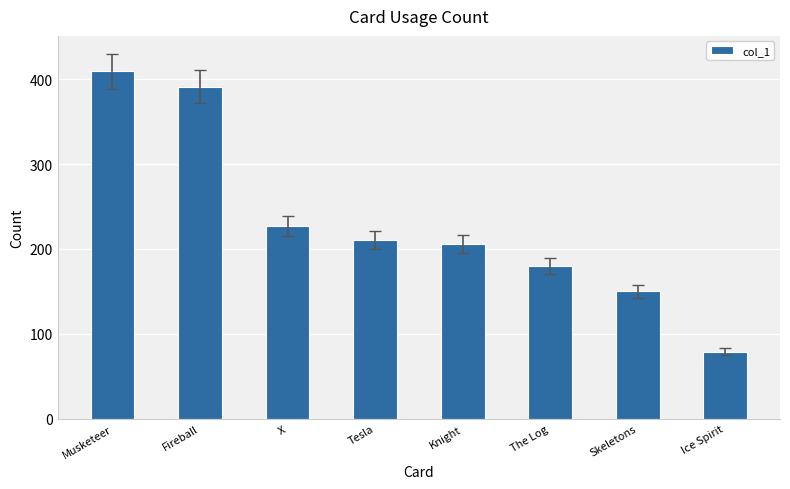

How many bars are there in total?

8